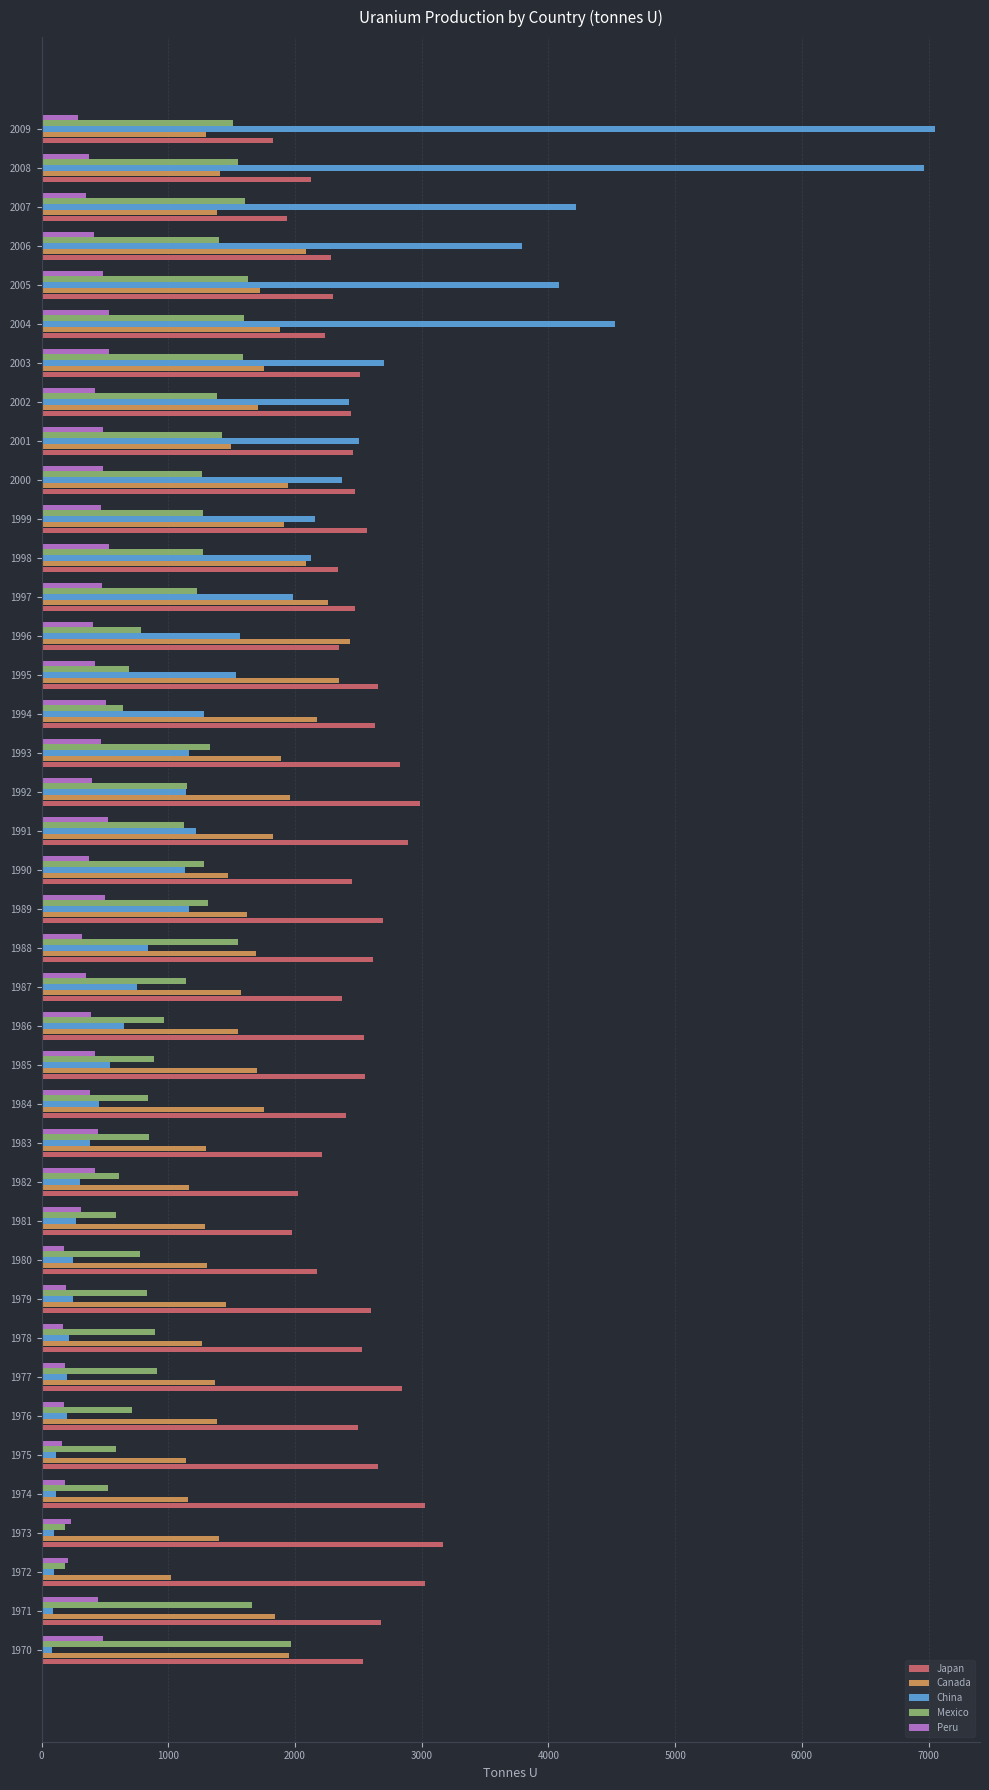

What is the difference between the maximum and second lowest values in the China series?

6963